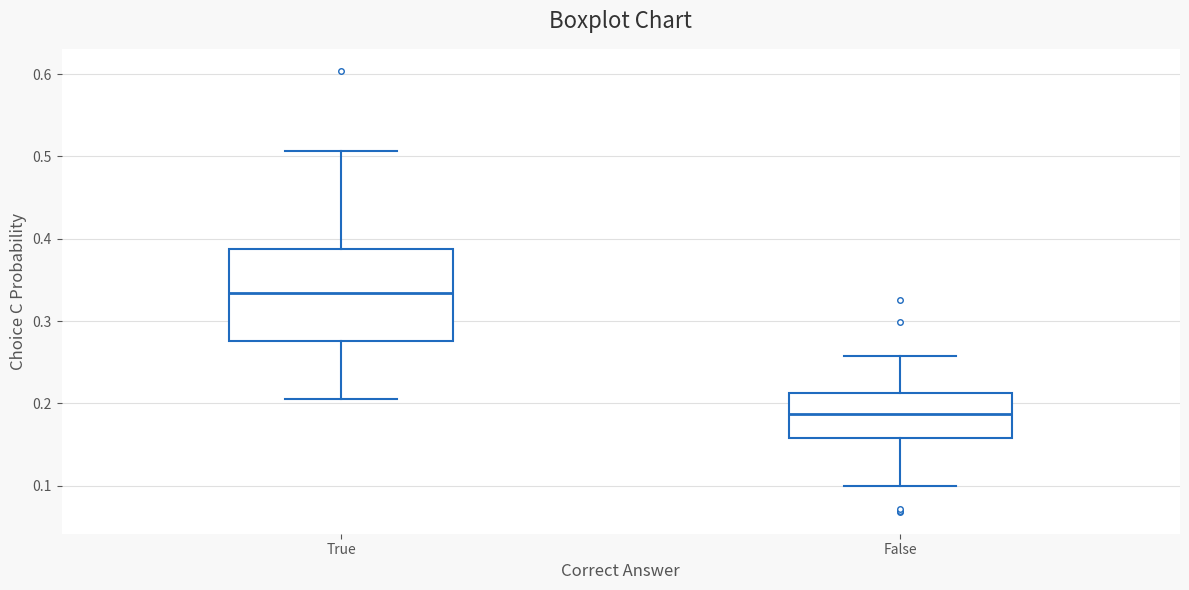

Comparing the boxes themselves (not the whiskers), which one is the tallest?

True